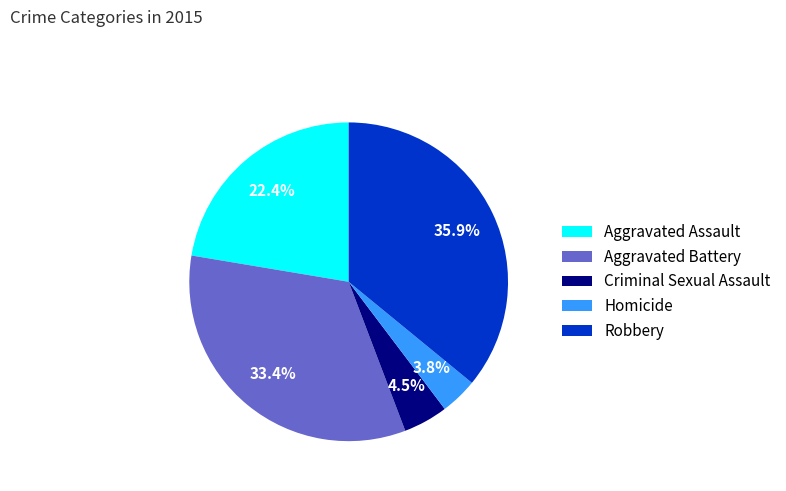

Does Aggravated Battery account for over 50% of the chart?

No